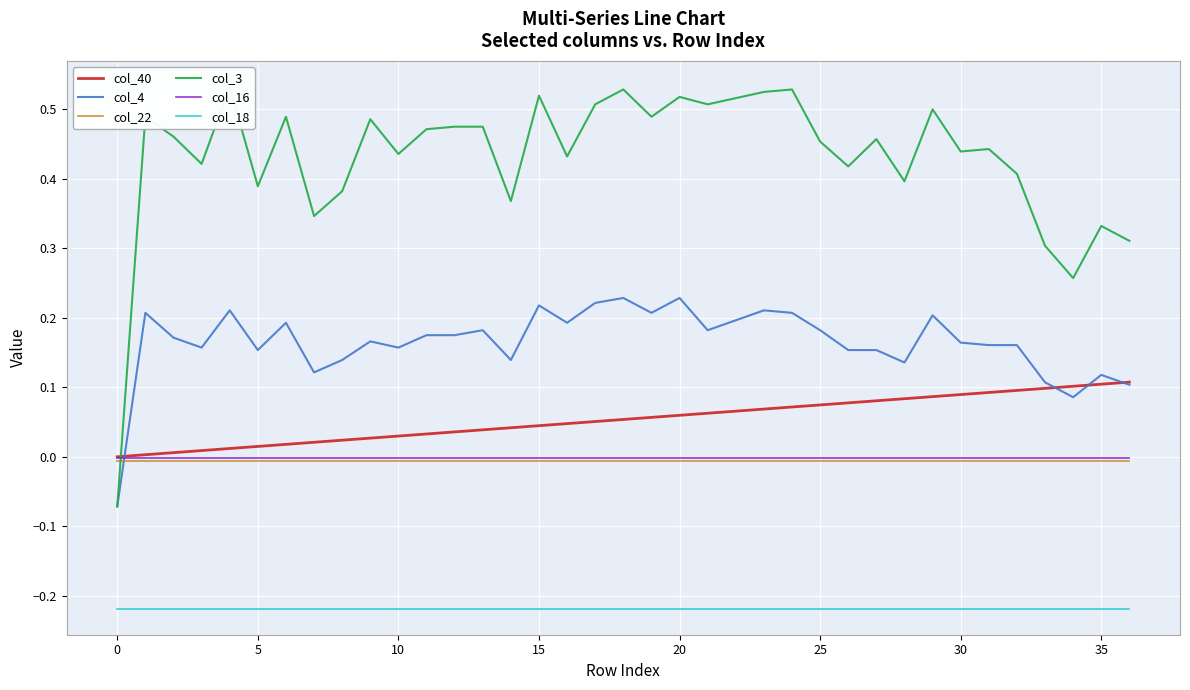

Which series has the largest range (max minus min)?

col_3